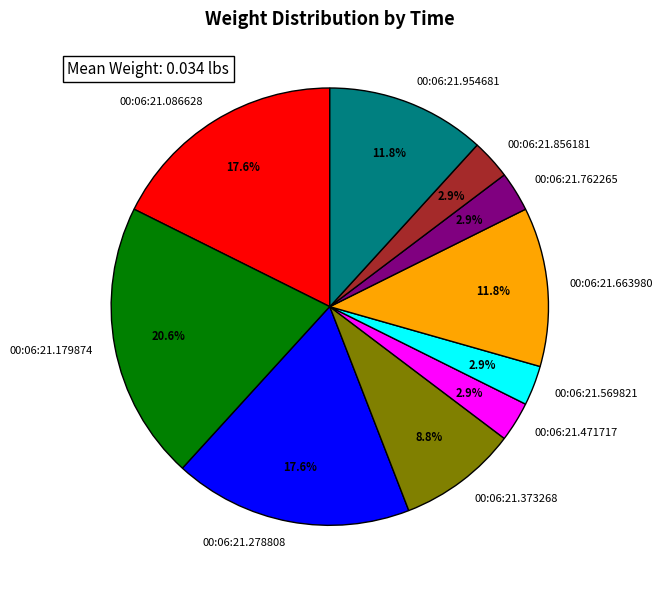

Does 00:06:21.856181 account for over 50% of the chart?

No